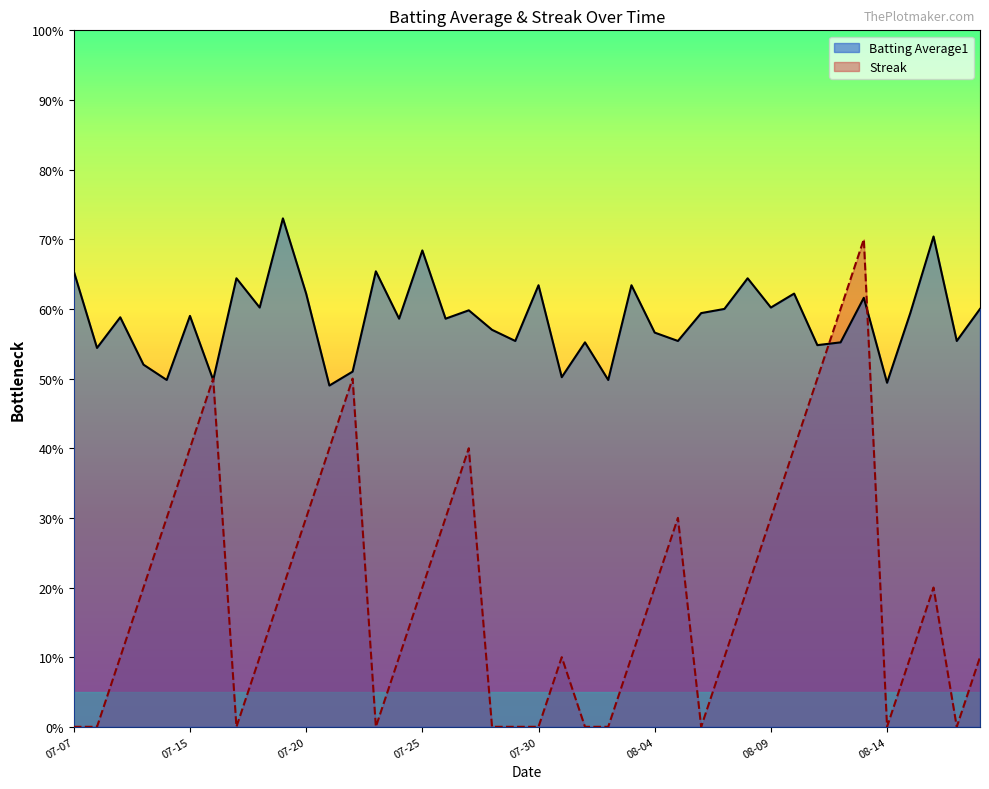

Reading right to left, transcribe all the data shown in this chart.

Batting Average1: 0.6	0.6	0.7	0.6	0.5	0.6	0.6	0.5	0.6	0.6	0.6	0.6	0.6	0.6	0.6	0.6	0.5	0.6	0.5	0.6	0.6	0.6	0.6	0.6	0.7	0.6	0.7	0.5	0.5	0.6	0.7	0.6	0.6	0.5	0.6	0.5	0.5	0.6	0.5	0.7
Streak: 0.1	0.0	0.2	0.1	0.0	0.7	0.6	0.5	0.4	0.3	0.2	0.1	0.0	0.3	0.2	0.1	0.0	0.0	0.1	0.0	0.0	0.0	0.4	0.3	0.2	0.1	0.0	0.5	0.4	0.3	0.2	0.1	0.0	0.5	0.4	0.3	0.2	0.1	0.0	0.0